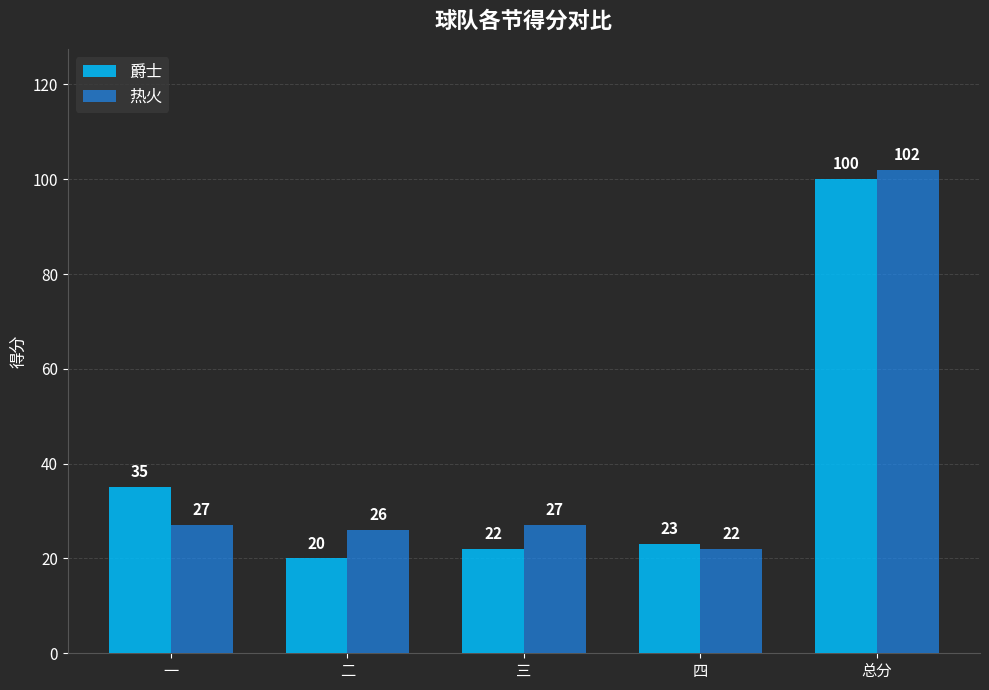

At 总分, list the series in order from largest to smallest.

热火, 爵士